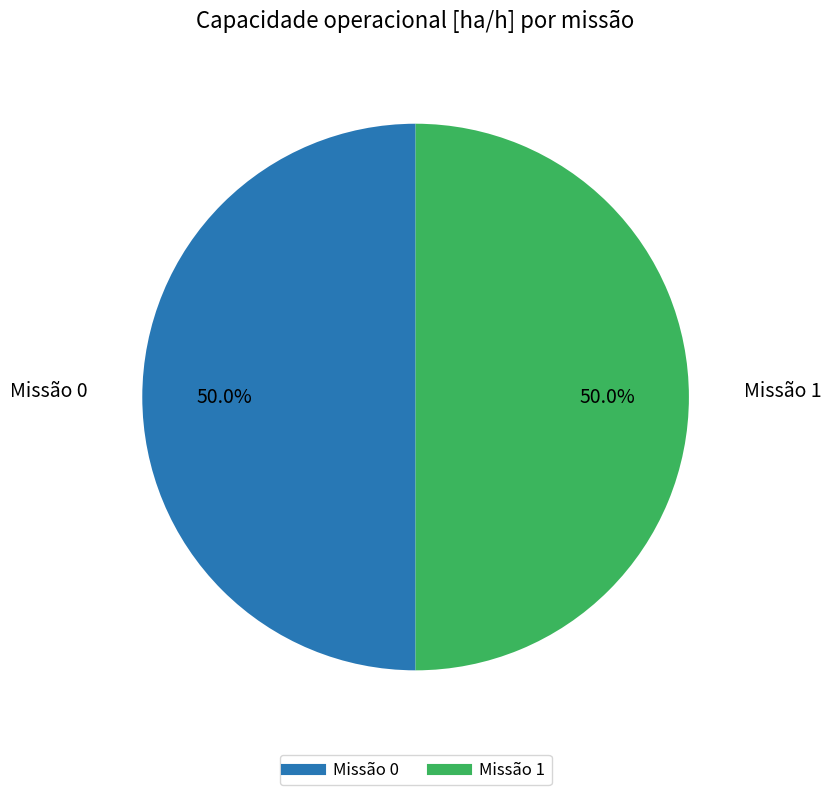

Count the number of slices in the pie.

2